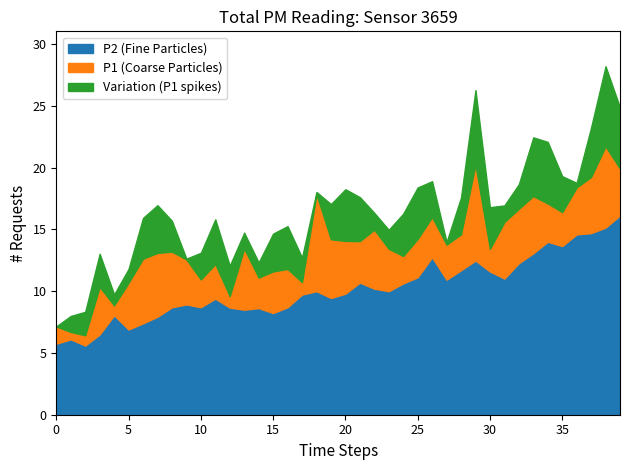

What is the lowest value of the P2 series?

5.6